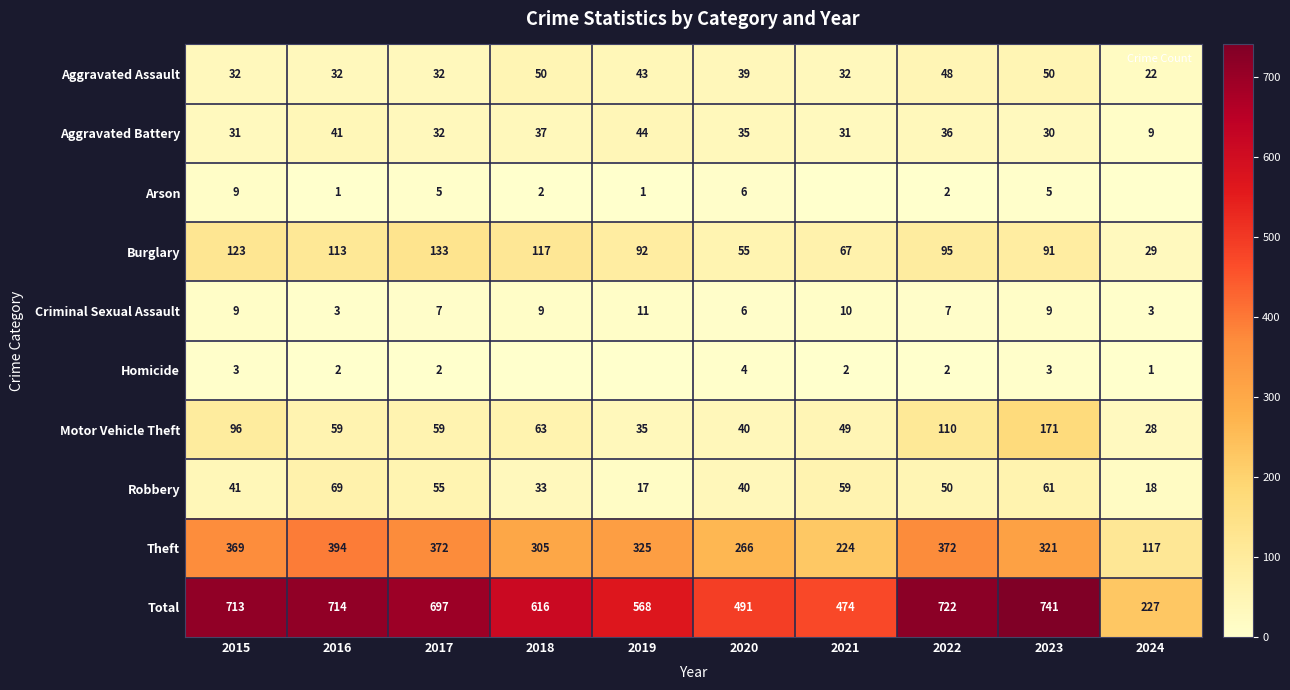

What is the difference between the highest and lowest values at 2015?

710